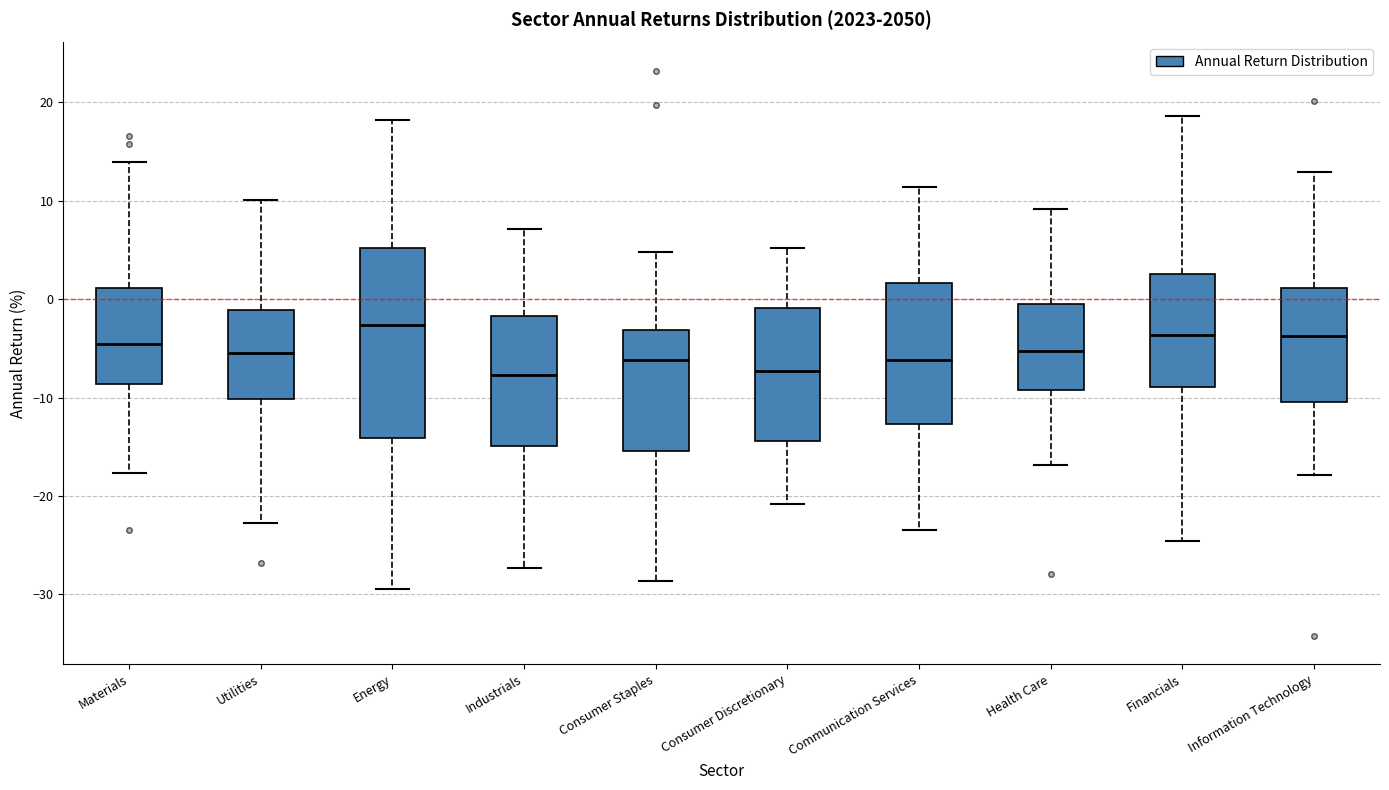

Where does the upper whisker of the box for Industrials end on the y-axis? The values are not printed on the chart, so give them approximately, as read against the axis.

7